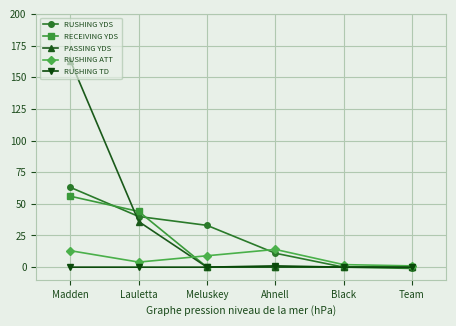

Rank the series by their average value, from lowest to highest.

RUSHING TD, RUSHING ATT, RECEIVING YDS, RUSHING YDS, PASSING YDS